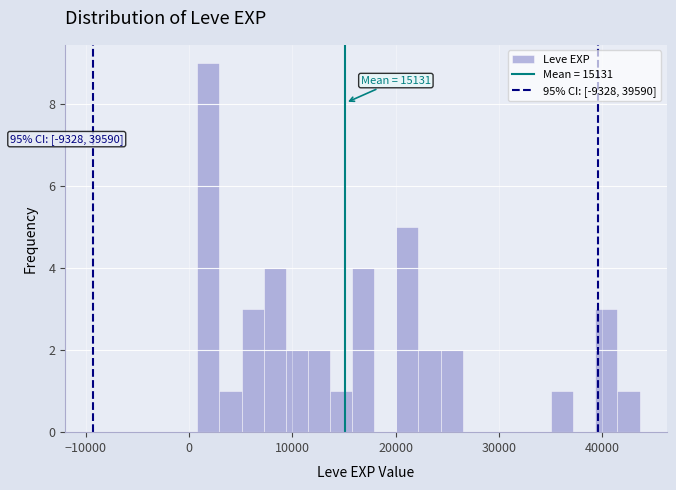

Around what value on the x-axis is the tallest bar? Give the approximate position of its centre, as read against the axis.

2000